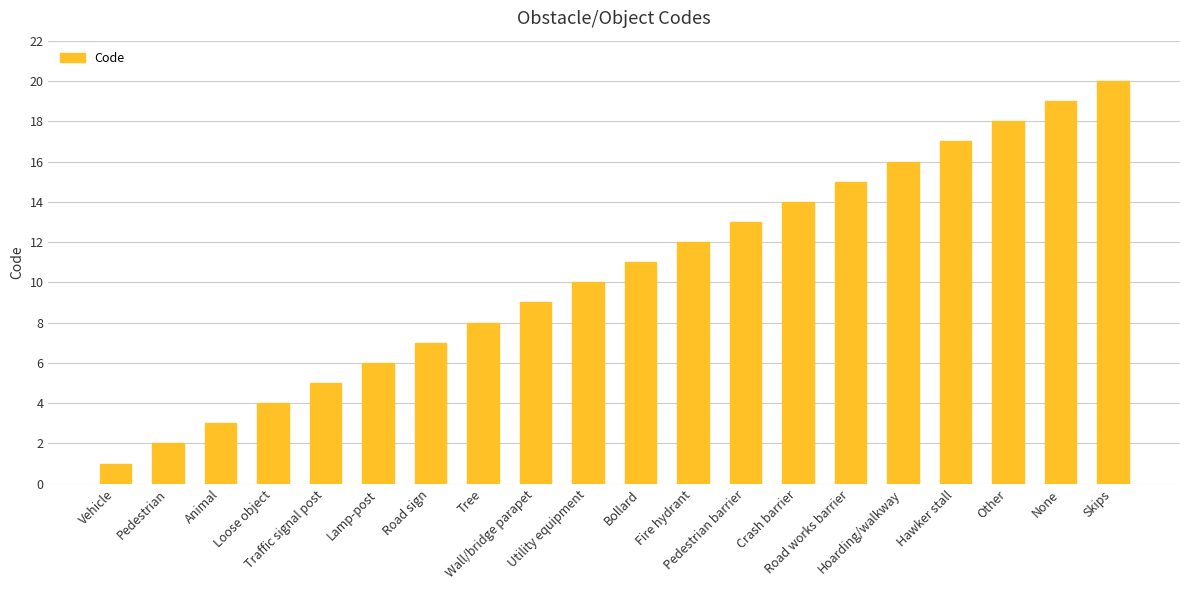

Reading left to right, extract all data points from this chart.

Vehicle=1	Pedestrian=2	Animal=3	Loose object=4	Traffic signal post=5	Lamp-post=6	Road sign=7	Tree=8	Wall/bridge parapet=9	Utility equipment=10	Bollard=11	Fire hydrant=12	Pedestrian barrier=13	Crash barrier=14	Road works barrier=15	Hoarding/walkway=16	Hawker stall=17	Other=18	None=19	Skips=20